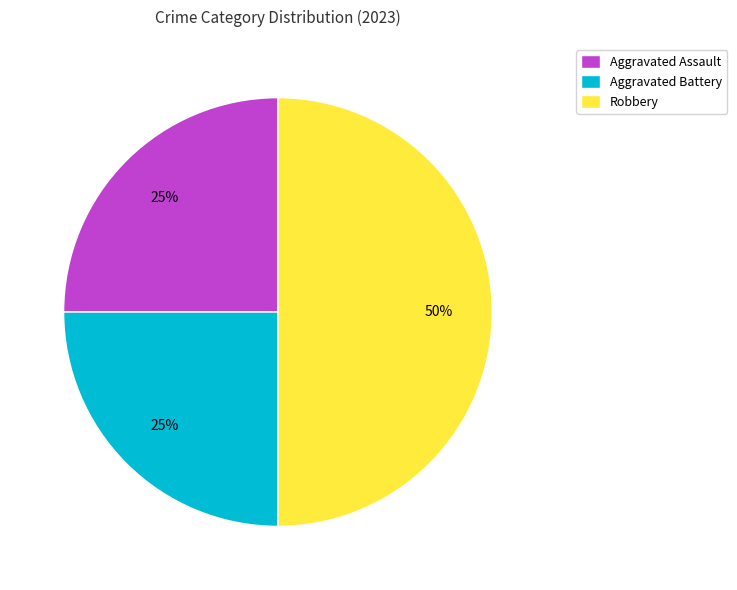

Is the sum of Aggravated Battery and Robbery greater than half?

Yes